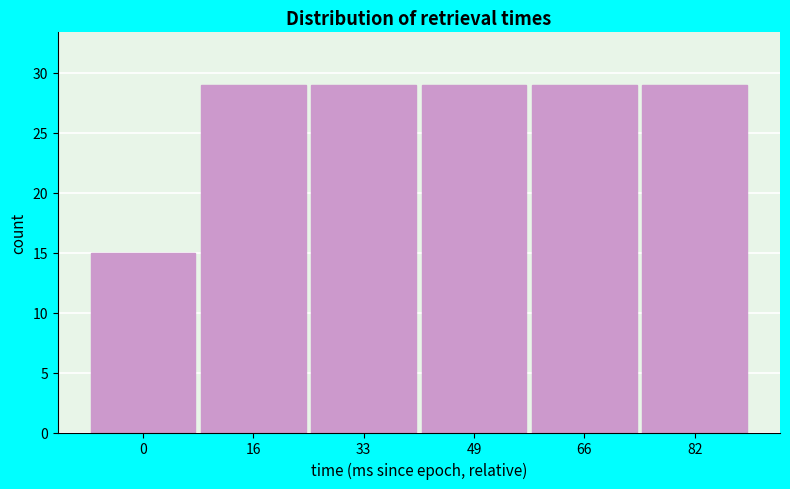

Reading left to right, list all the values displayed in this chart.

0=15	16=29	33=29	49=29	66=29	82=29